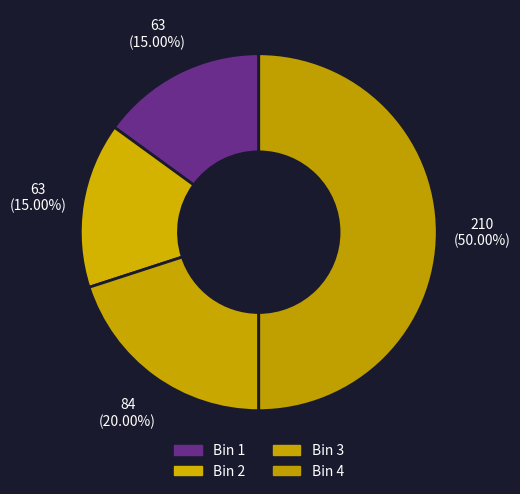

What is the largest slice in the pie chart?

Bin 4